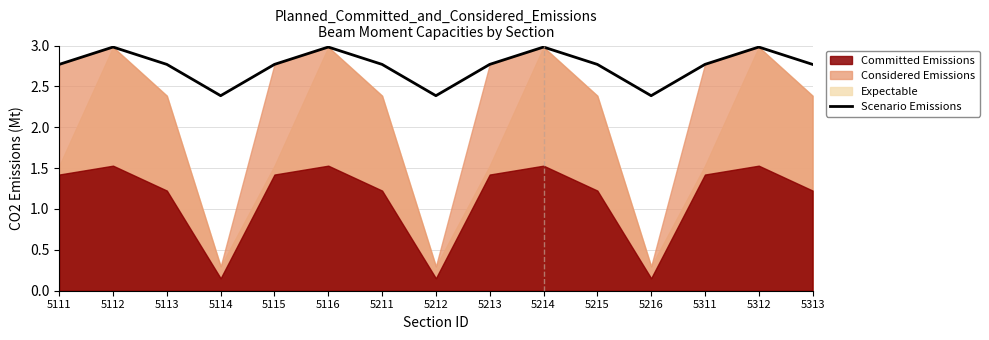

Reading left to right, what are all the values shown in this chart?

5111=2.8	5112=3.0	5113=2.8	5114=2.4	5115=2.8	5116=3.0	5211=2.8	5212=2.4	5213=2.8	5214=3.0	5215=2.8	5216=2.4	5311=2.8	5312=3.0	5313=2.8